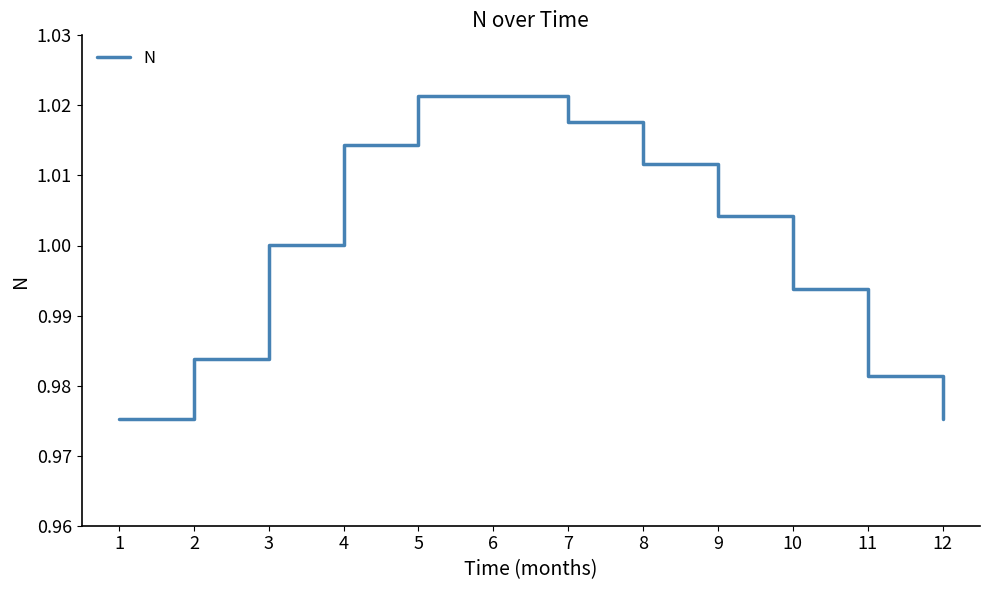

How many lines are shown in the chart?

1